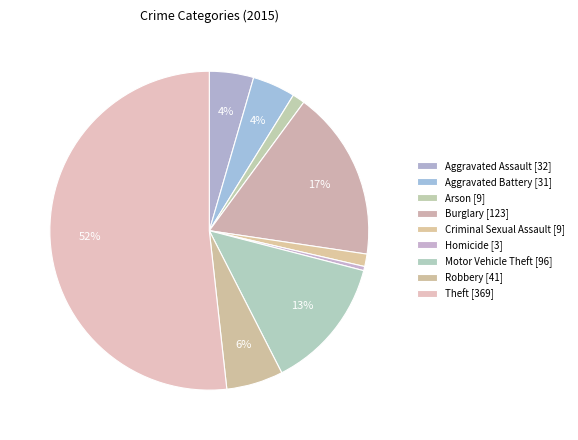

How many slices are in this pie chart?

9